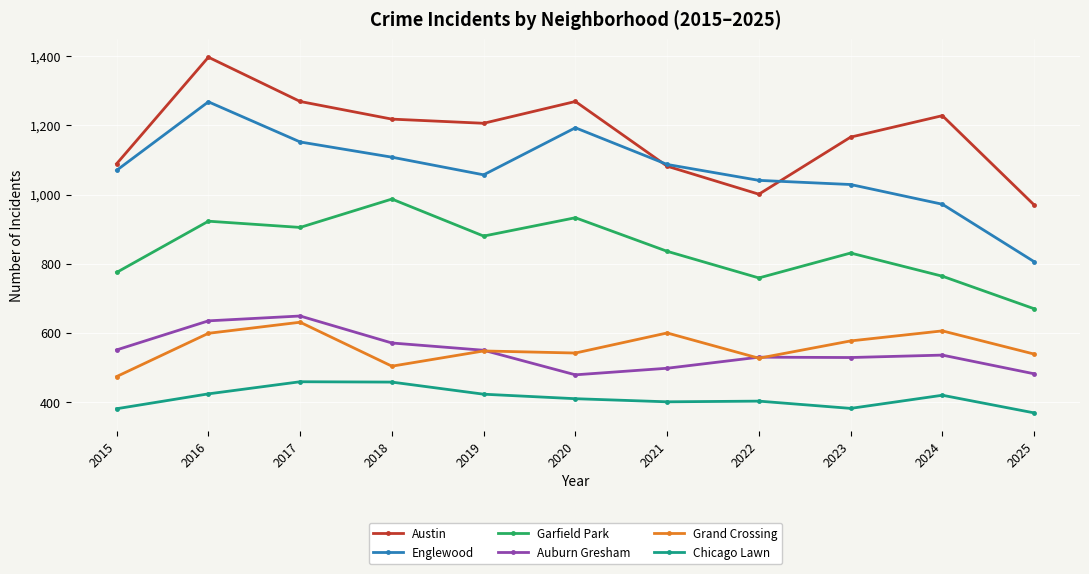

What is the minimum value shown in the chart?

369